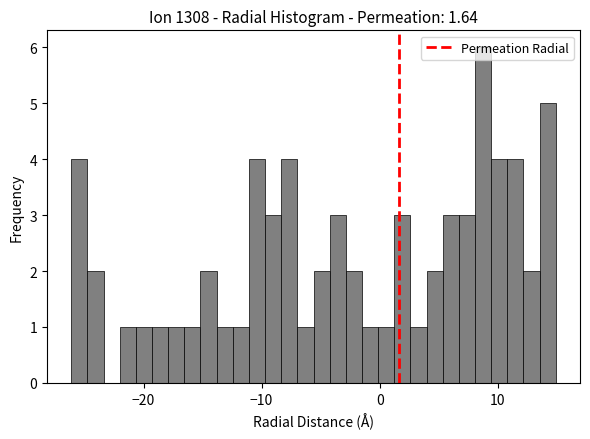

Read against the x-axis, roughly where is the centre of the tallest bar?

9